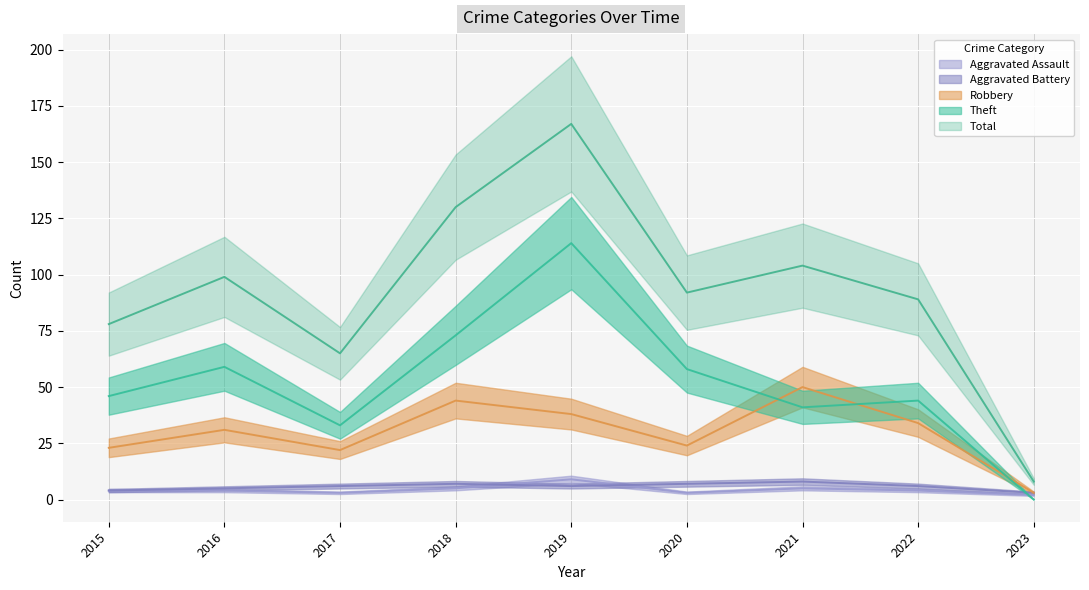

True or false: Robbery and Aggravated Assault intersect in this chart.

False